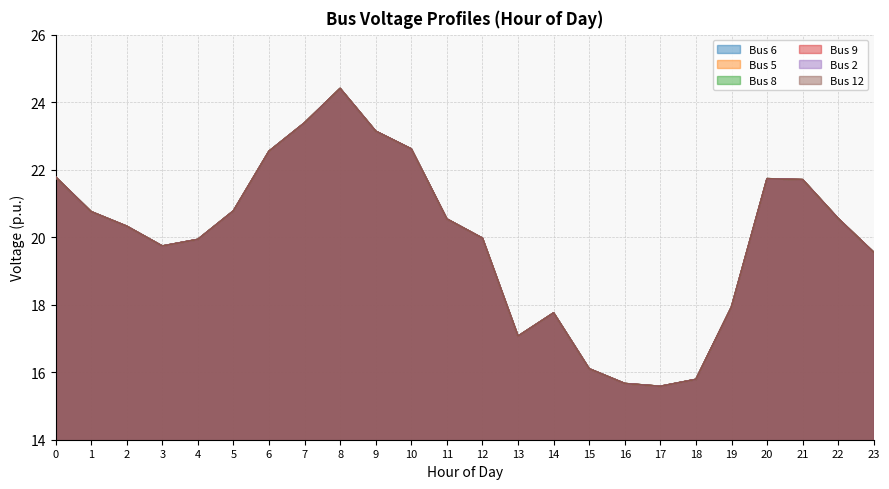

List the series in order of their peak value, highest first.

Bus 6, Bus 5, Bus 8, Bus 9, Bus 2, Bus 12